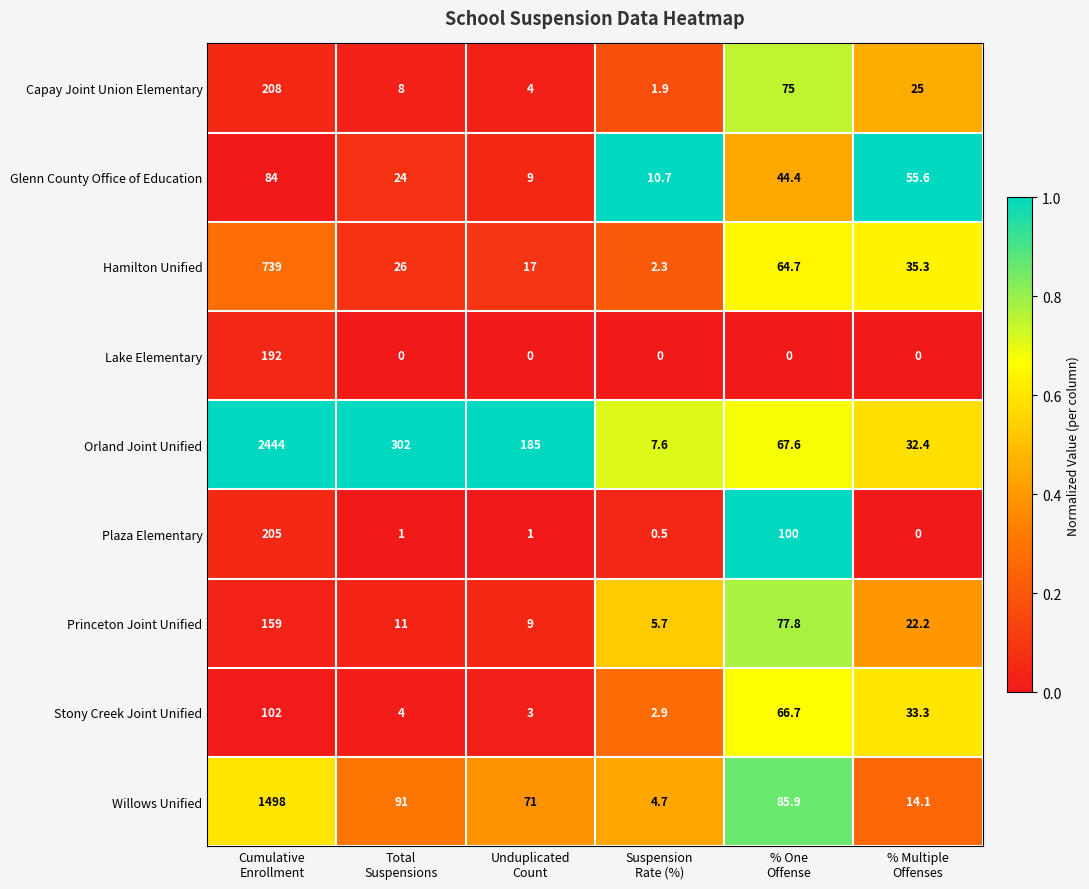

What is the spread (max minus min) of values at Unduplicated
Count?

185.0